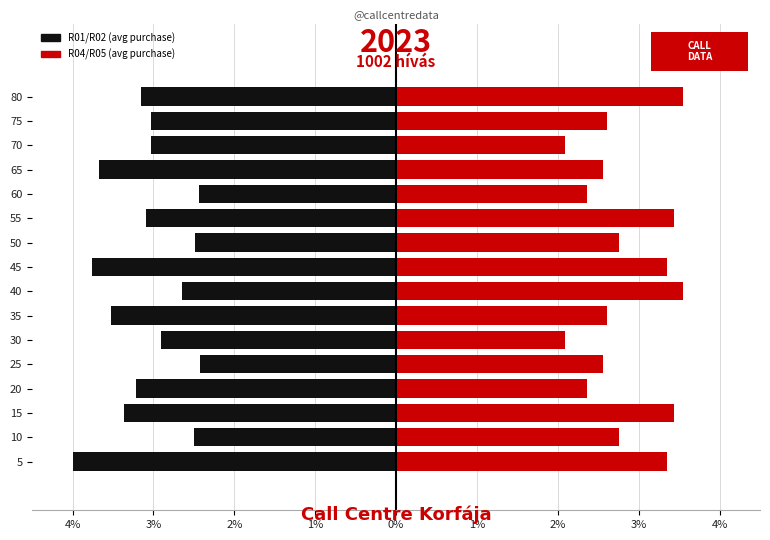

Which series has the widest spread of values?

Representative R01/R02